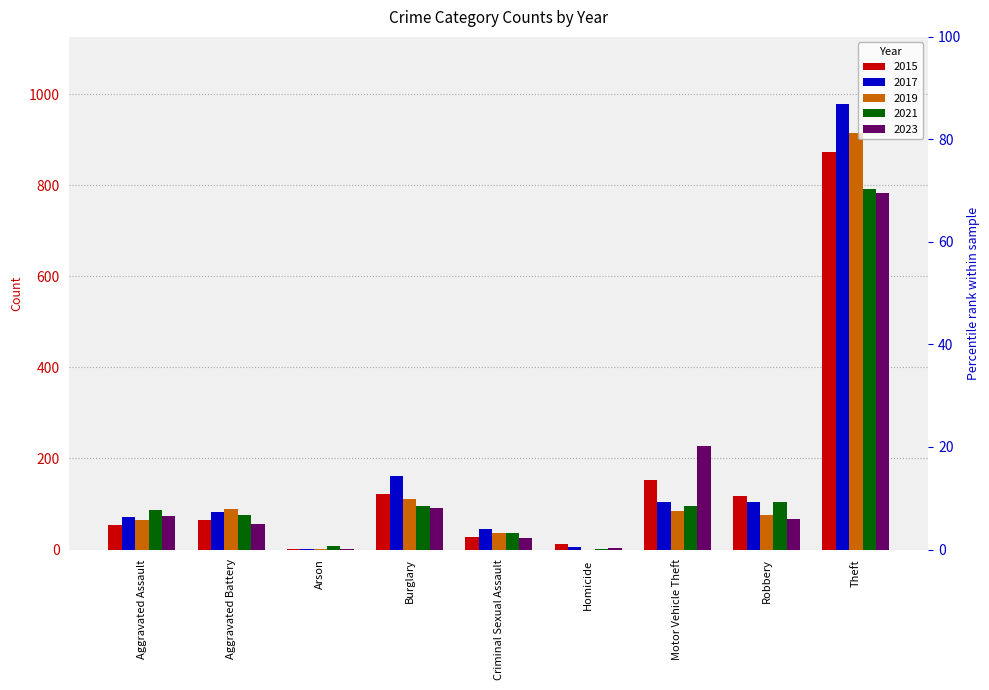

Which series changed the most between Aggravated Battery and Arson?

2019